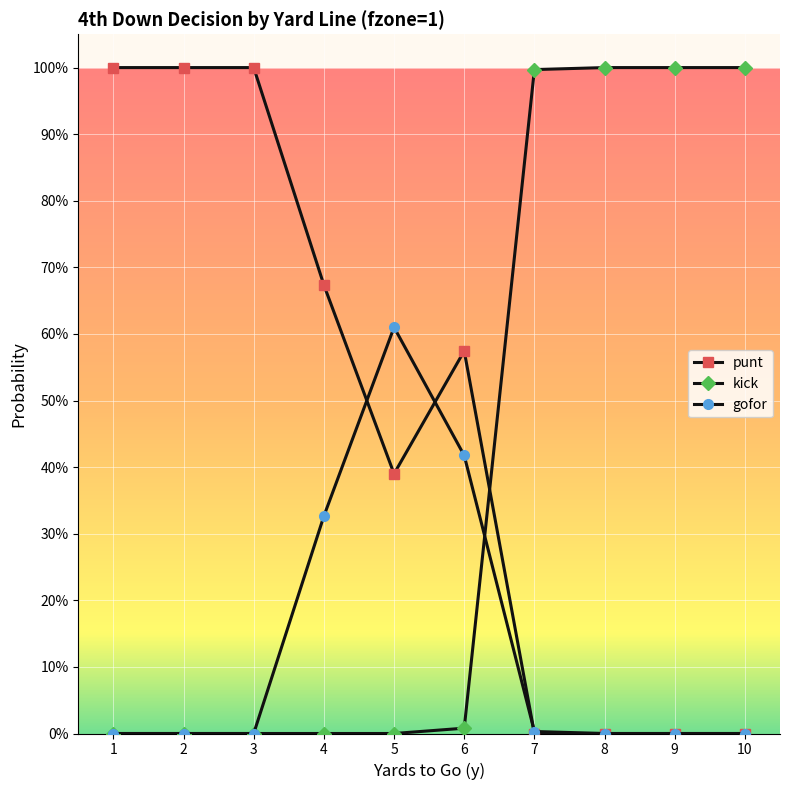

What are all the series names shown in the legend?

punt, kick, gofor